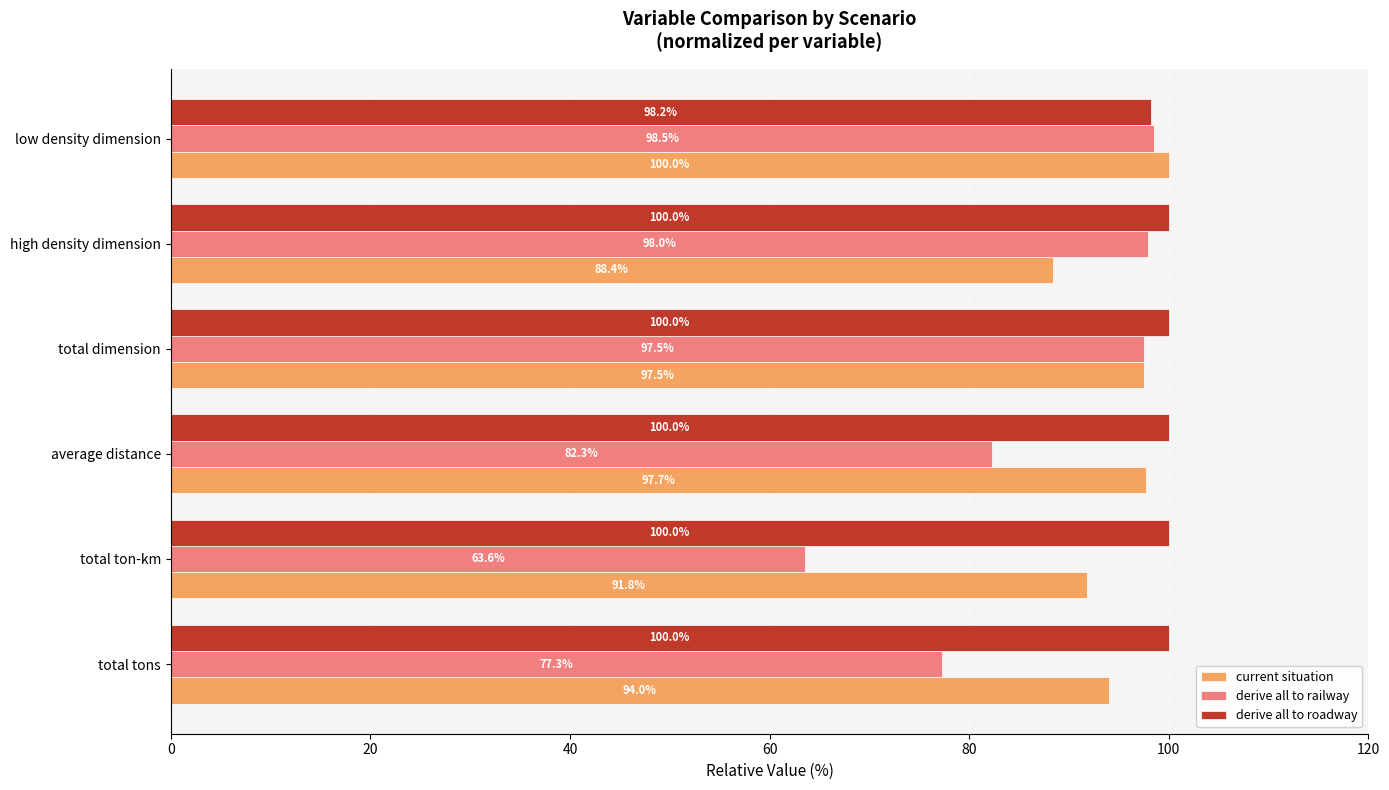

Which series changed the most between total tons and total dimension?

derive all to railway